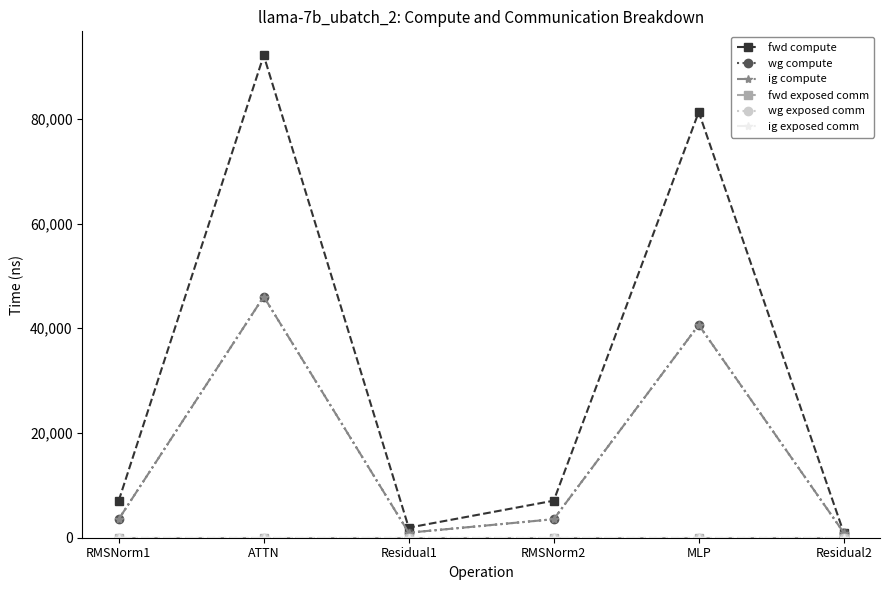

At which label is fwd compute closest to 46526?

MLP